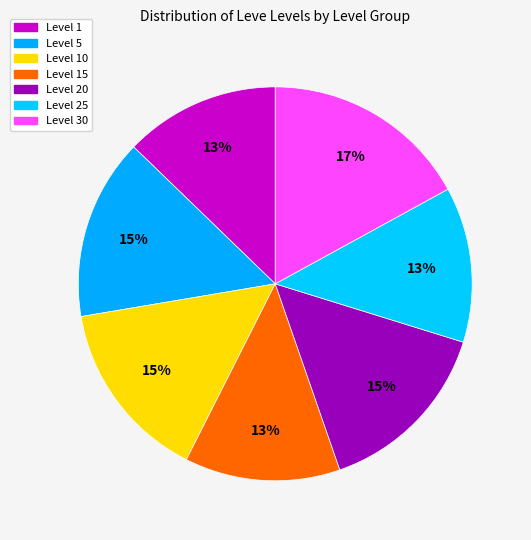

How many segments does this pie chart have?

7